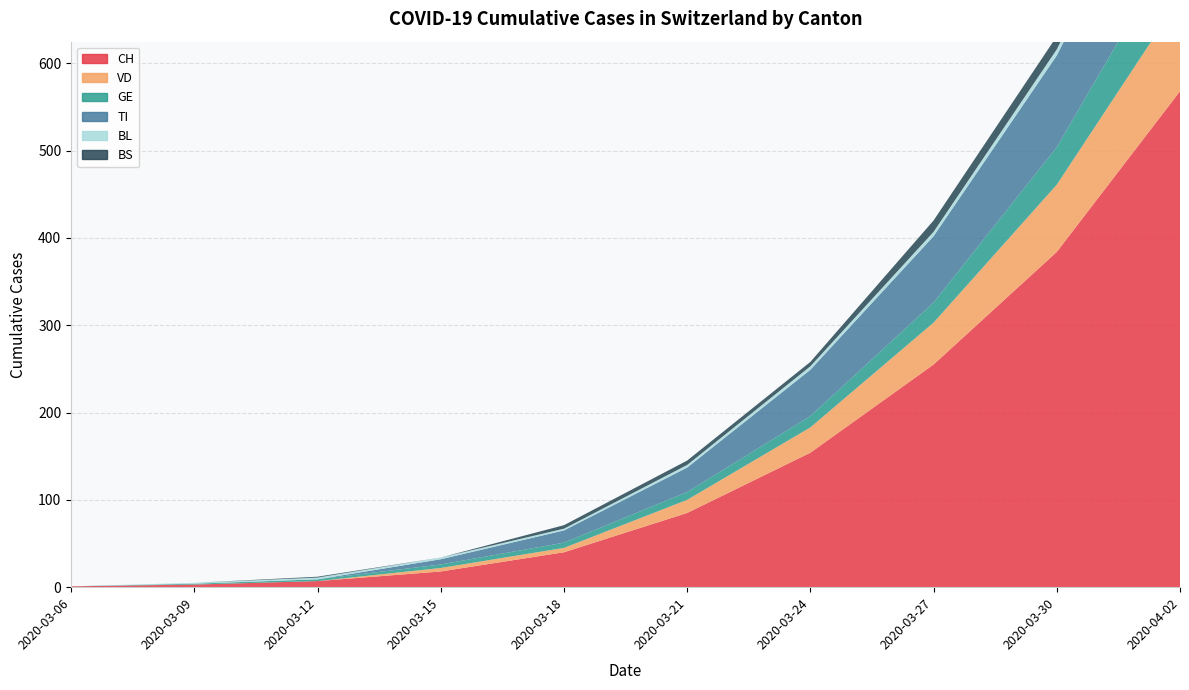

Reading left to right, what are all the values shown in this chart?

CH: 2020-03-06=1	2020-03-09=3	2020-03-12=7	2020-03-15=18	2020-03-18=40	2020-03-21=85	2020-03-24=154	2020-03-27=255	2020-03-30=384	2020-04-02=568
VD: 2020-03-06=0	2020-03-09=0	2020-03-12=0	2020-03-15=4	2020-03-18=5	2020-03-21=15	2020-03-24=29	2020-03-27=48	2020-03-30=77	2020-04-02=107
GE: 2020-03-06=0	2020-03-09=1	2020-03-12=2	2020-03-15=4	2020-03-18=6	2020-03-21=9	2020-03-24=13	2020-03-27=23	2020-03-30=43	2020-04-02=72
TI: 2020-03-06=0	2020-03-09=0	2020-03-12=0	2020-03-15=6	2020-03-18=14	2020-03-21=28	2020-03-24=53	2020-03-27=76	2020-03-30=105	2020-04-02=141
BL: 2020-03-06=0	2020-03-09=1	2020-03-12=2	2020-03-15=2	2020-03-18=2	2020-03-21=3	2020-03-24=4	2020-03-27=5	2020-03-30=7	2020-04-02=12
BS: 2020-03-06=0	2020-03-09=0	2020-03-12=1	2020-03-15=0	2020-03-18=4	2020-03-21=5	2020-03-24=5	2020-03-27=13	2020-03-30=15	2020-04-02=19